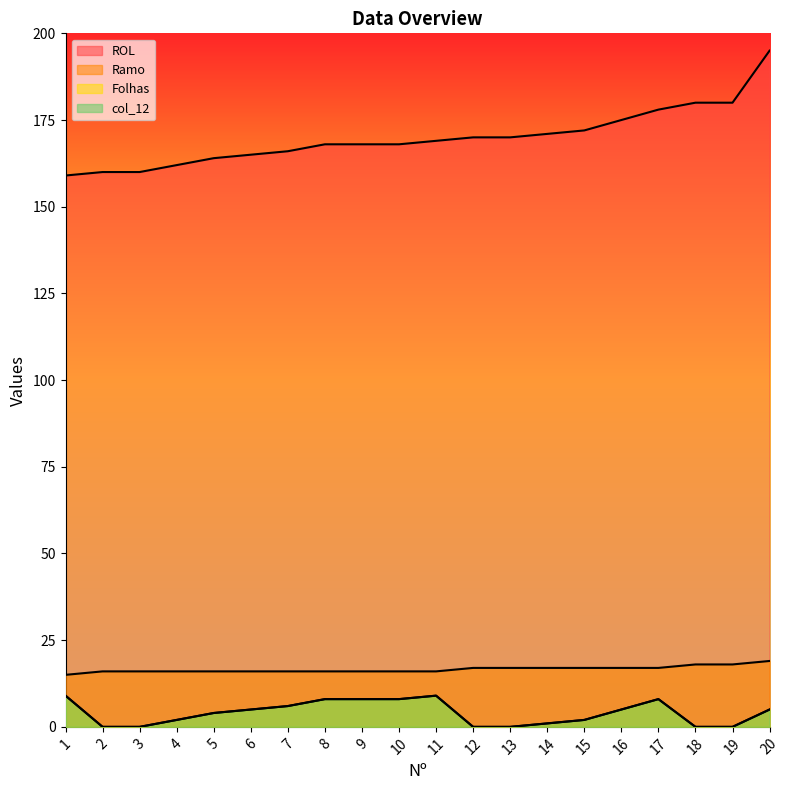

What is the difference between the highest and lowest values at 14?

170